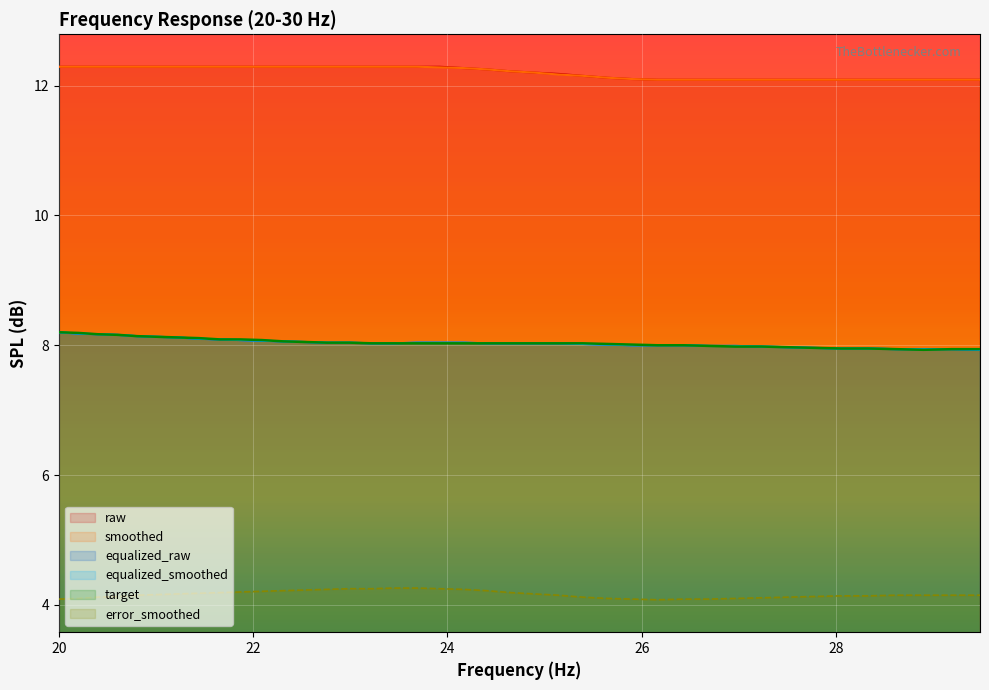

What is the total value across all series at 28?

52.3